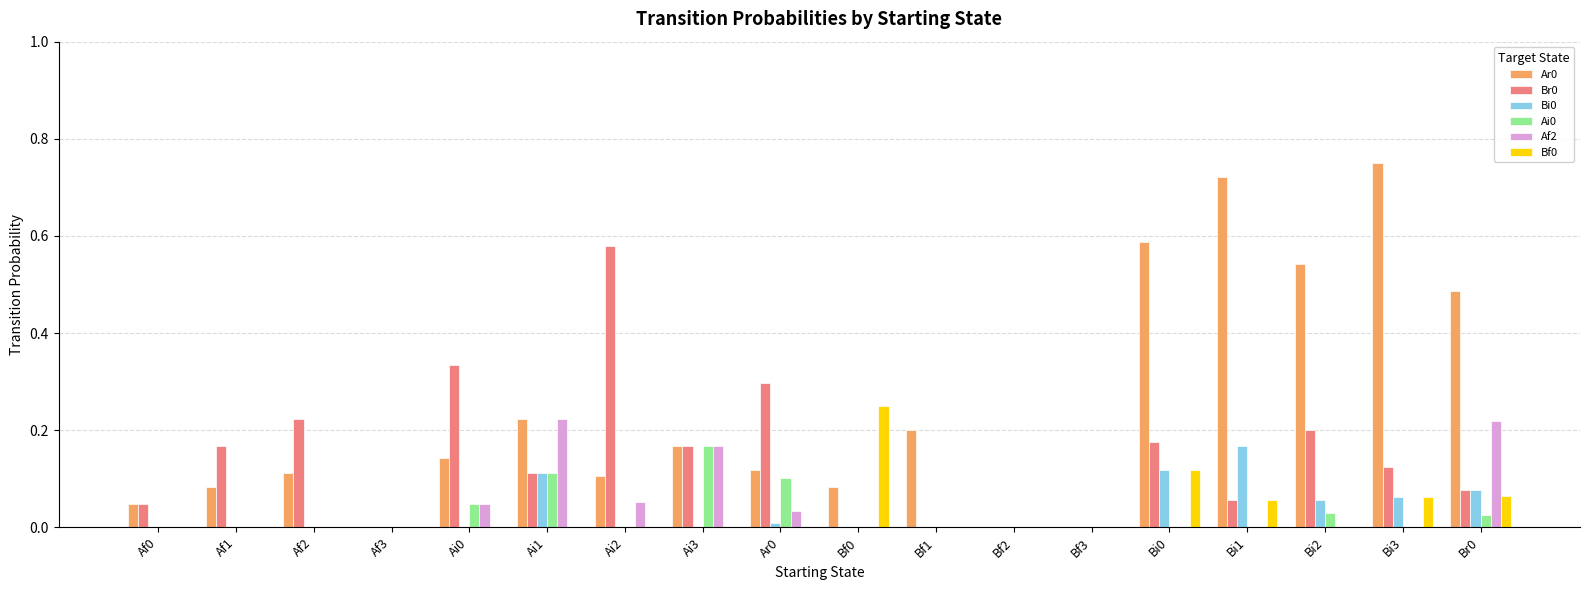

True or false: Bi0 has a value of 0.0 at Af1.

True